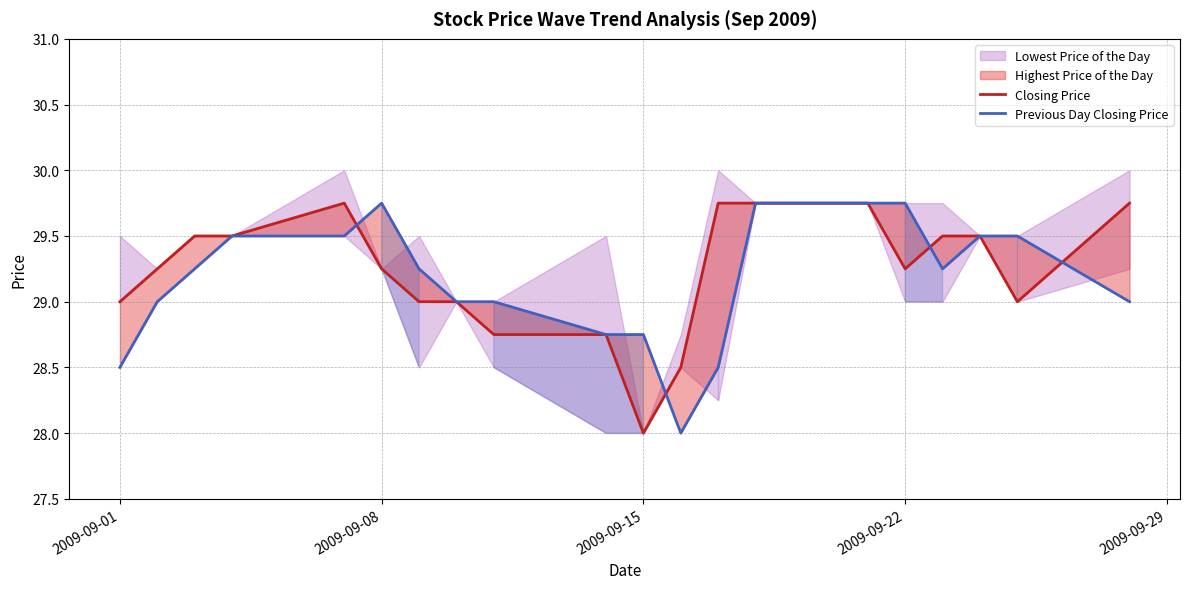

Is this an area chart (filled region under the line)?

No